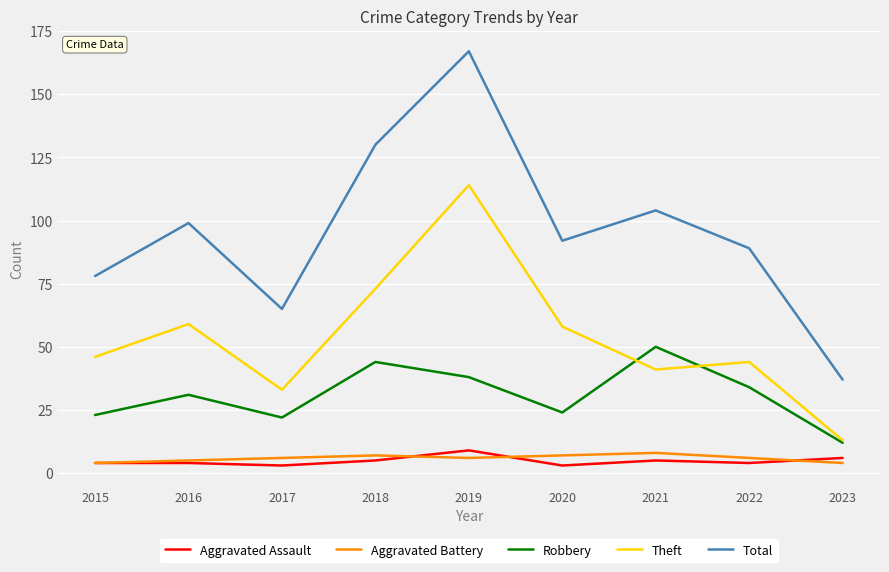

True or false: Aggravated Battery and Total cross at least once.

False